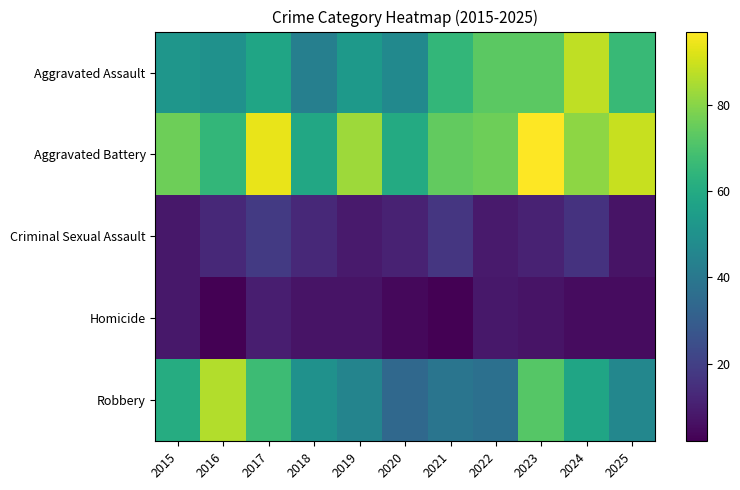

What is the difference between the highest and lowest values at 2019?

76